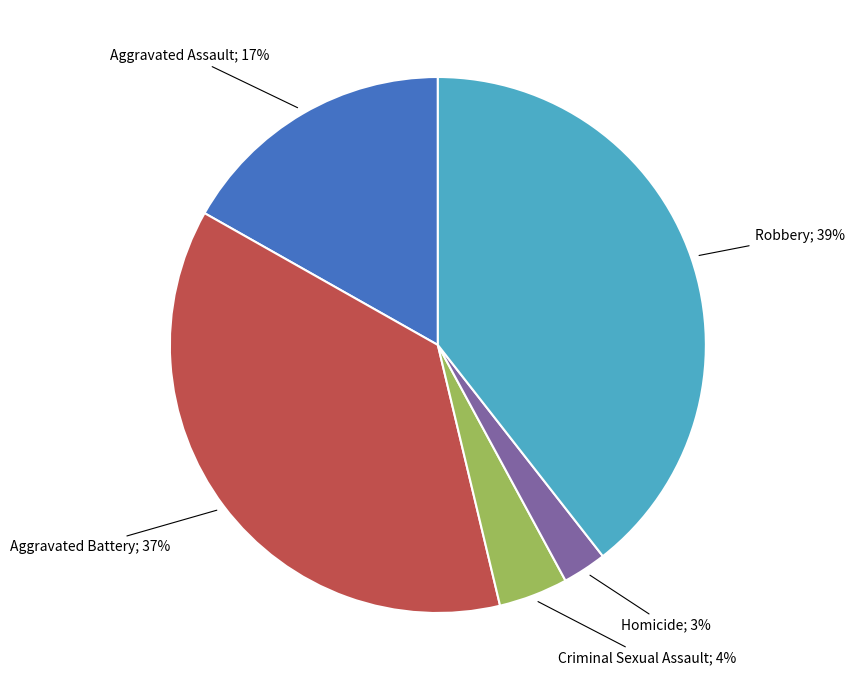

To the nearest percent, what is the average slice percentage?

20%